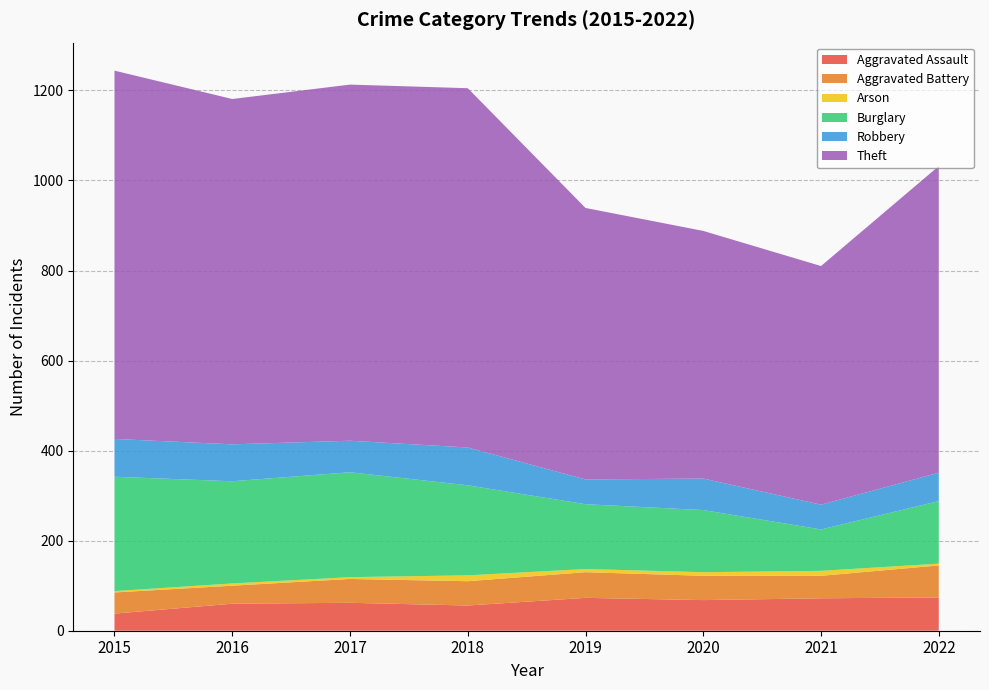

Reading left to right, list all the values displayed in this chart.

Aggravated Assault: 2015=38	2016=60	2017=62	2018=56	2019=73	2020=68	2021=72	2022=74
Aggravated Battery: 2015=47	2016=40	2017=53	2018=54	2019=57	2020=54	2021=50	2022=71
Arson: 2015=3	2016=5	2017=4	2018=13	2019=7	2020=8	2021=11	2022=4
Burglary: 2015=254	2016=227	2017=233	2018=200	2019=144	2020=138	2021=92	2022=139
Robbery: 2015=84	2016=82	2017=70	2018=84	2019=55	2020=70	2021=55	2022=63
Theft: 2015=818	2016=767	2017=791	2018=798	2019=603	2020=550	2021=530	2022=681